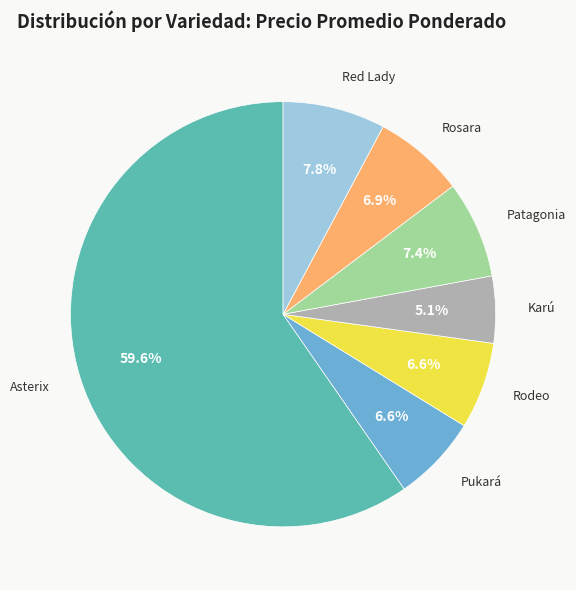

To the nearest percent, what is the average slice percentage?

14%